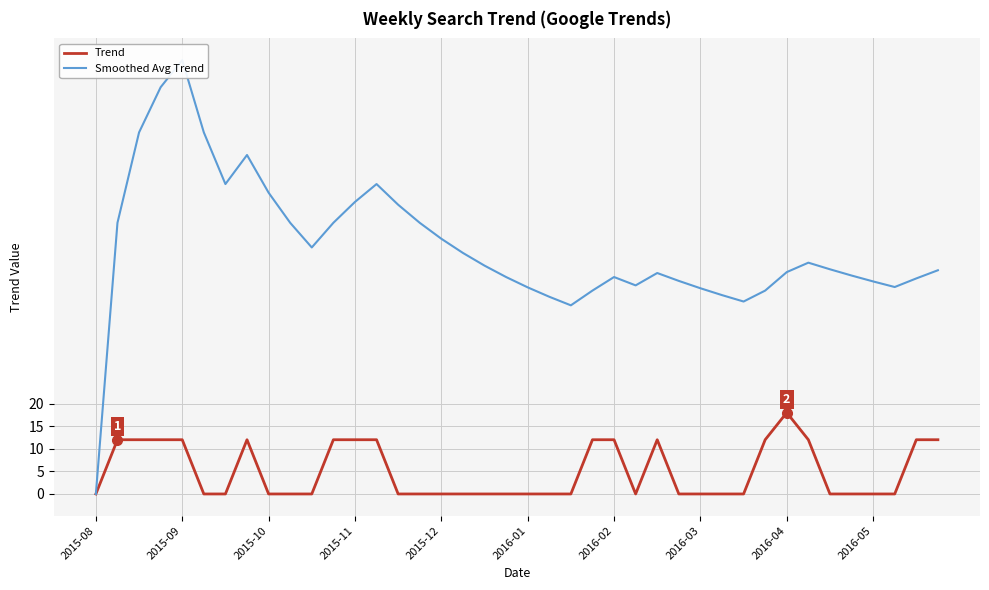

At which label does Trend reach its peak?

2016-04